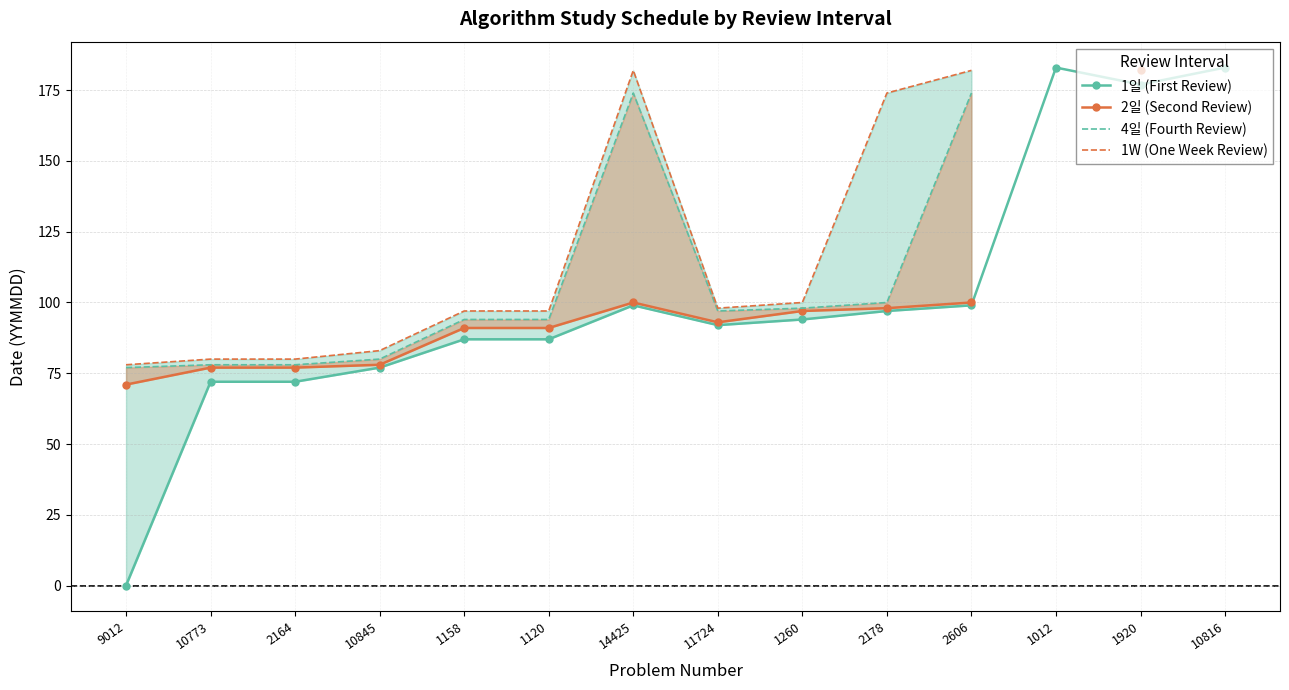

At 1920, list the series in order from largest to smallest.

2일 (Second Review), 4일 (Fourth Review), 1W (One Week Review), 1일 (First Review)